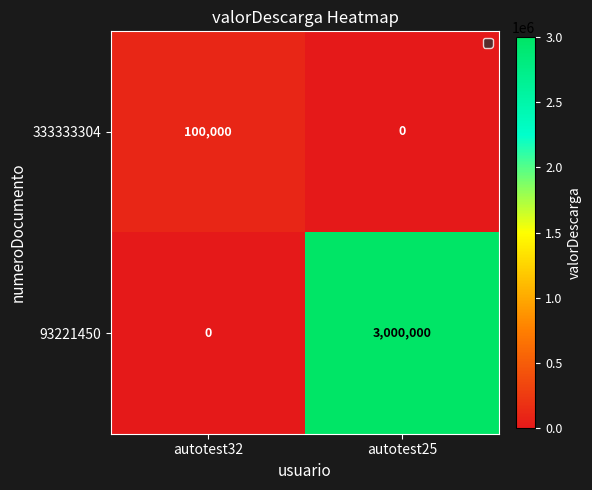

Reading left to right, extract all data points from this chart.

333333304: autotest32=100000	autotest25=0
93221450: autotest32=0	autotest25=3000000